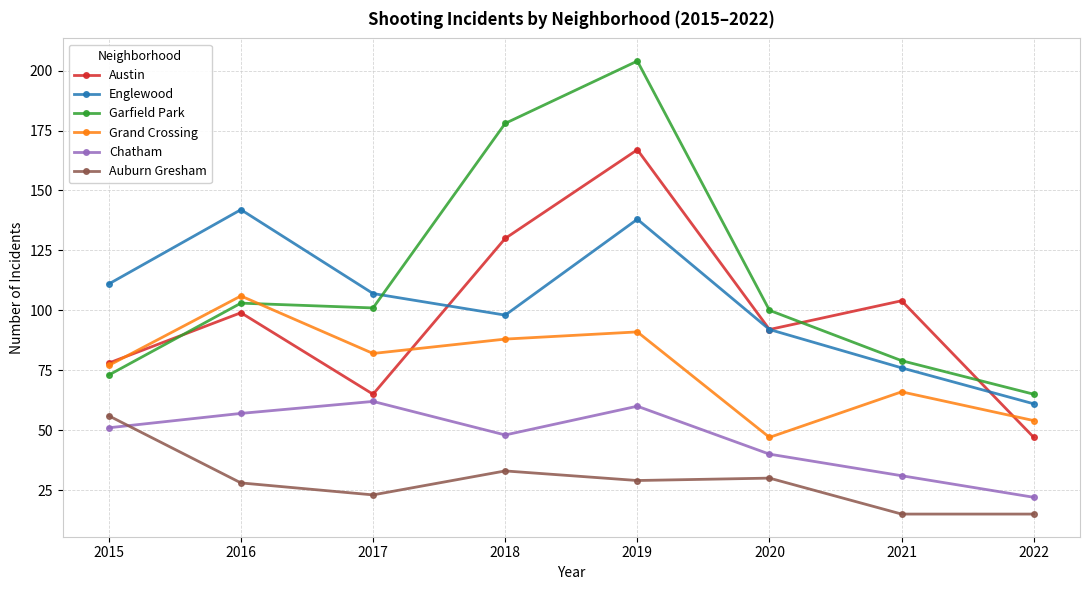

What is the sum of the Chatham values at 2017 and 2016?

119